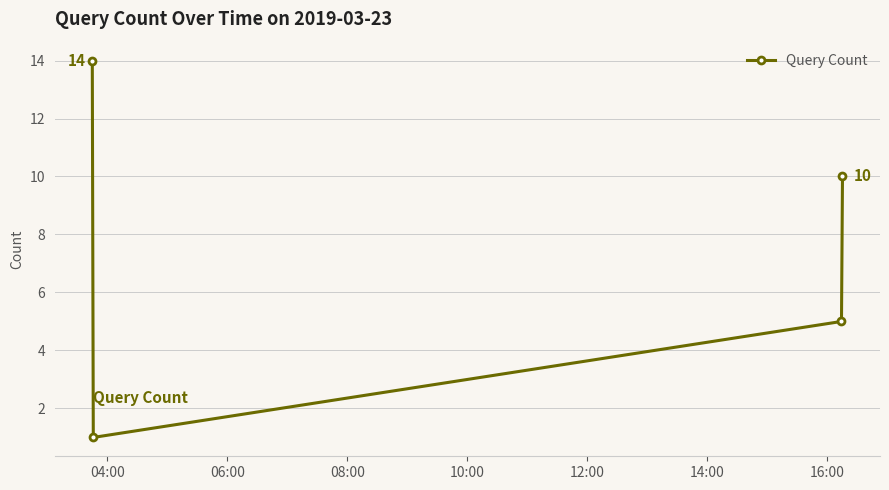

What is the maximum value shown in the chart?

14